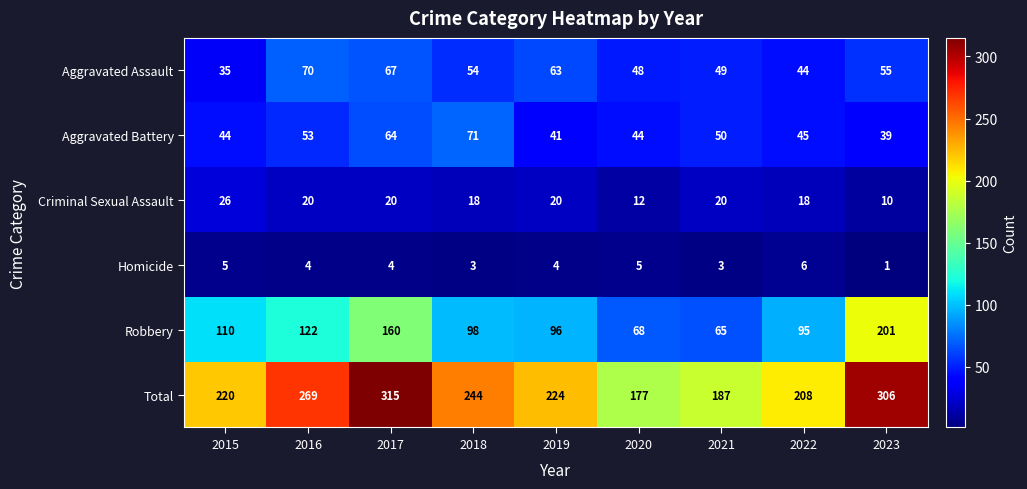

At which label is Aggravated Assault closest to 52?

2018